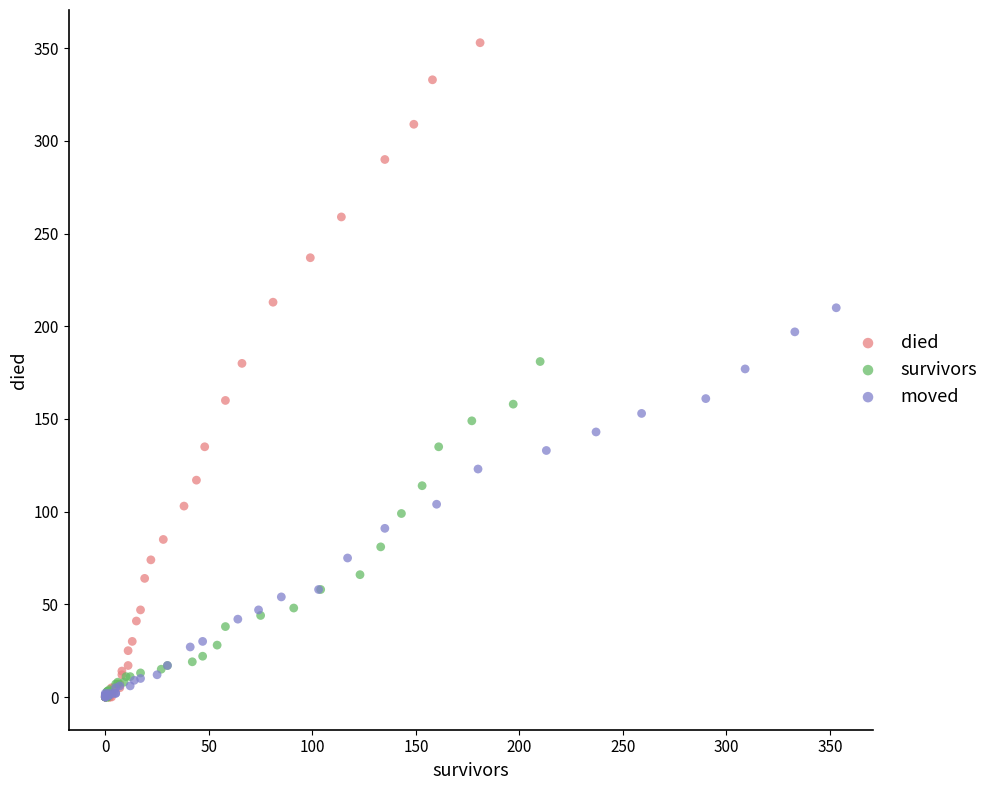

Which series has the largest Y range (max minus min)?

died